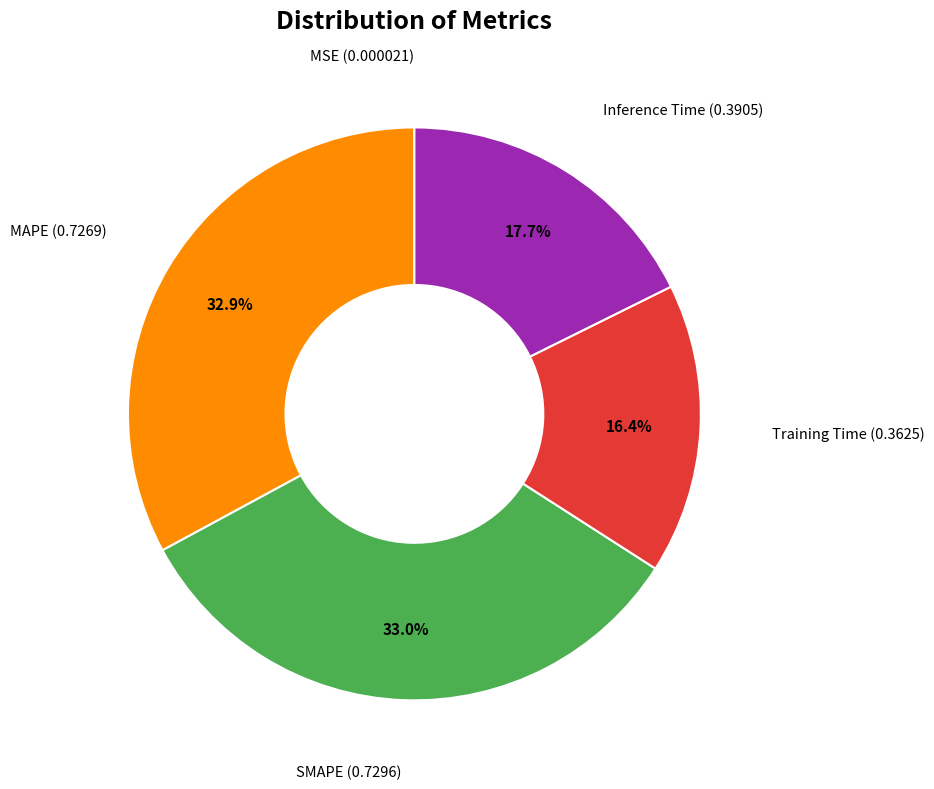

Is there a majority slice in this chart?

No